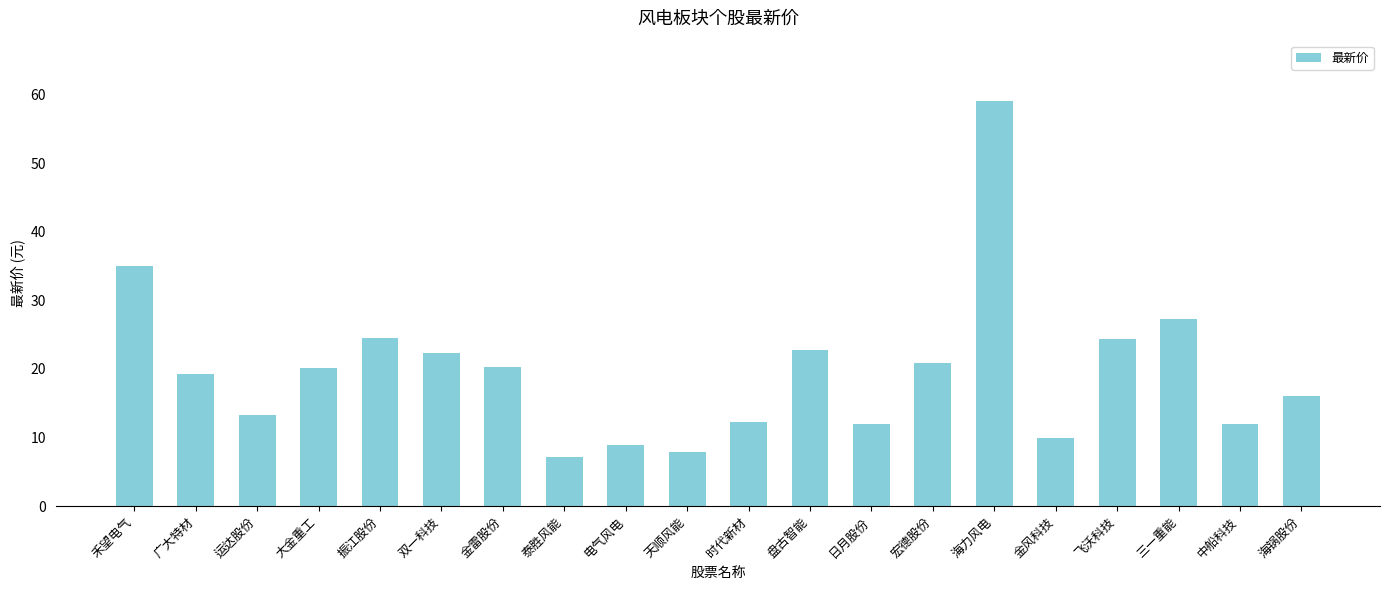

What is the label of the 12th bar from the left?

盘古智能